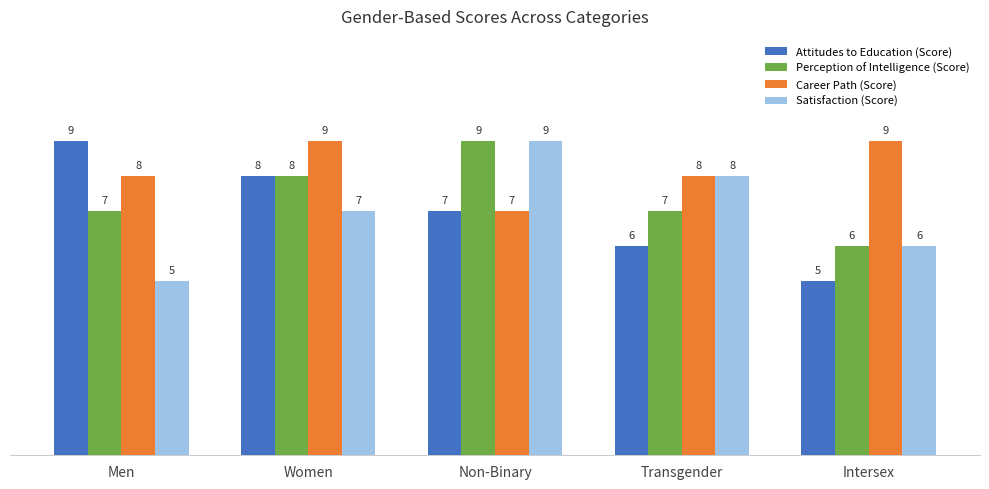

What value does the Satisfaction (Score) series have at Intersex?

6